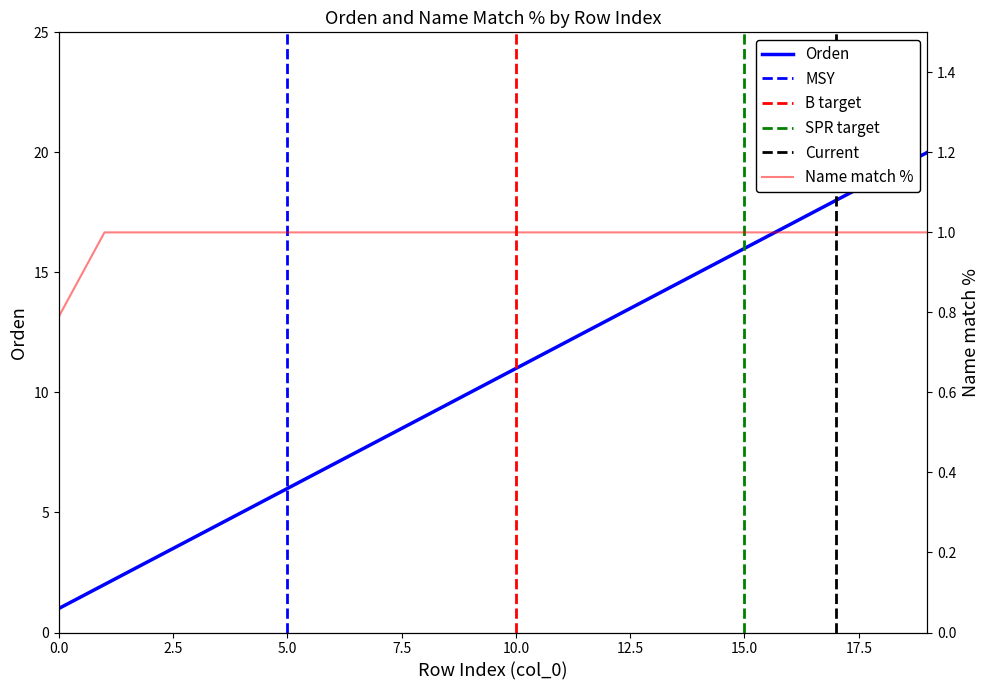

Between 15 and 9, which is larger?

15